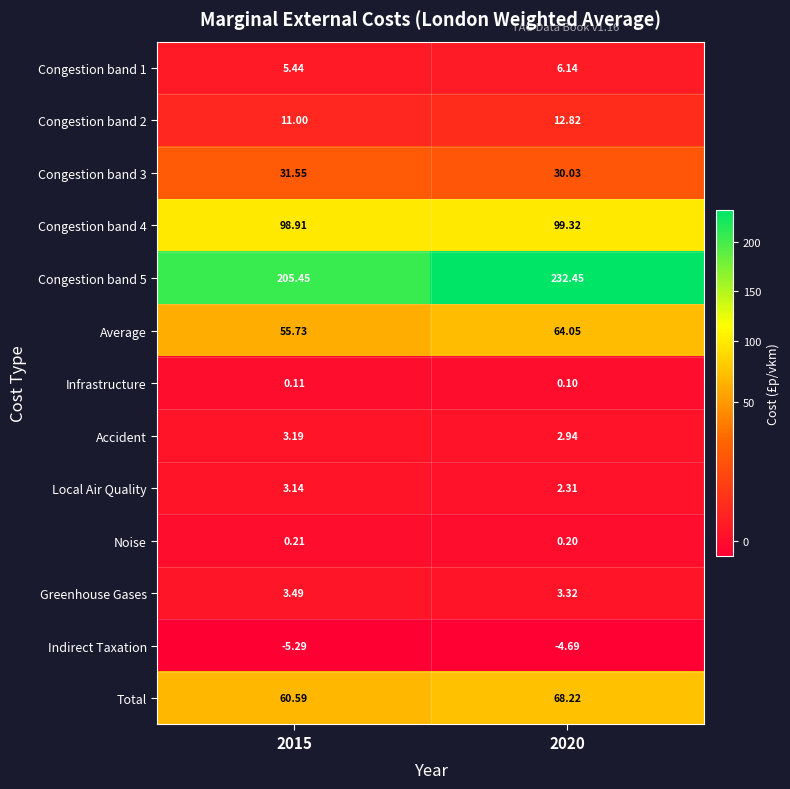

Reading left to right, transcribe all the data shown in this chart.

Congestion band 1: 2015=5.4	2020=6.1
Congestion band 2: 2015=11.0	2020=12.8
Congestion band 3: 2015=31.6	2020=30.0
Congestion band 4: 2015=98.9	2020=99.3
Congestion band 5: 2015=205.4	2020=232.4
Average: 2015=55.7	2020=64.0
Infrastructure: 2015=0.1	2020=0.1
Accident: 2015=3.2	2020=2.9
Local Air Quality: 2015=3.1	2020=2.3
Noise: 2015=0.2	2020=0.2
Greenhouse Gases: 2015=3.5	2020=3.3
Indirect Taxation: 2015=-5.3	2020=-4.7
Total: 2015=60.6	2020=68.2